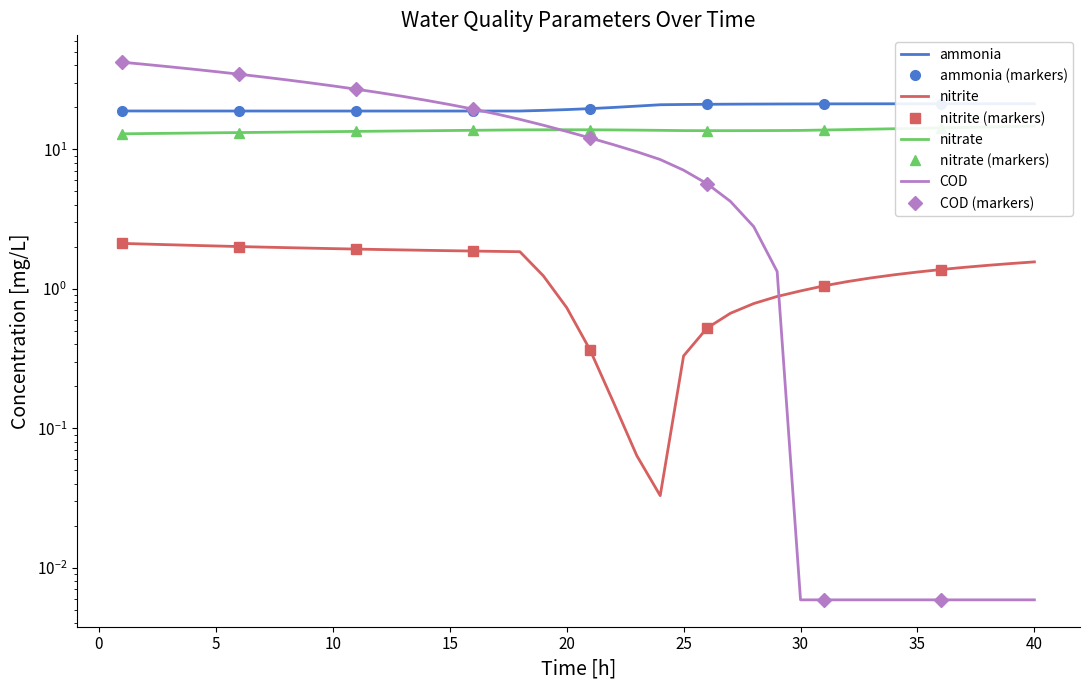

Is the value of nitrite at 22 greater than the value of COD at 34?

Yes